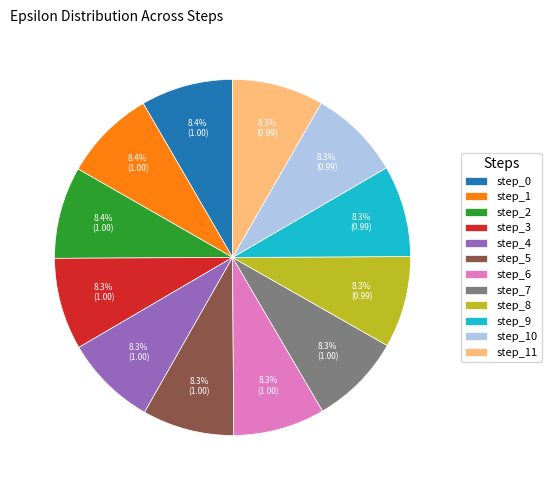

To the nearest percent, what is the combined percentage of step_5 and step_11?

17%